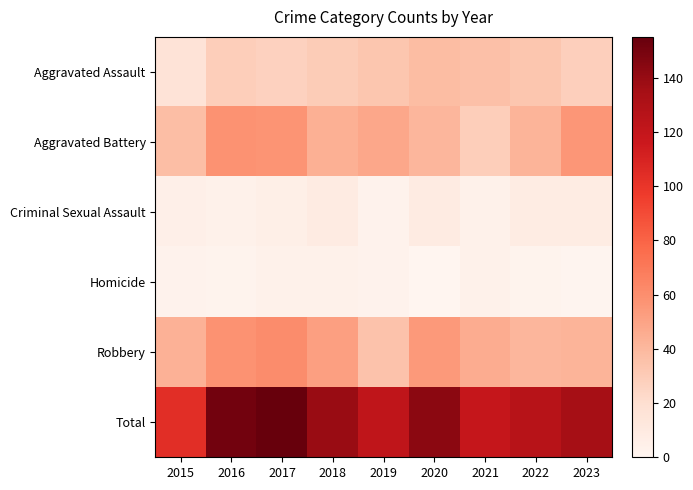

What is the maximum value shown in the chart?

155